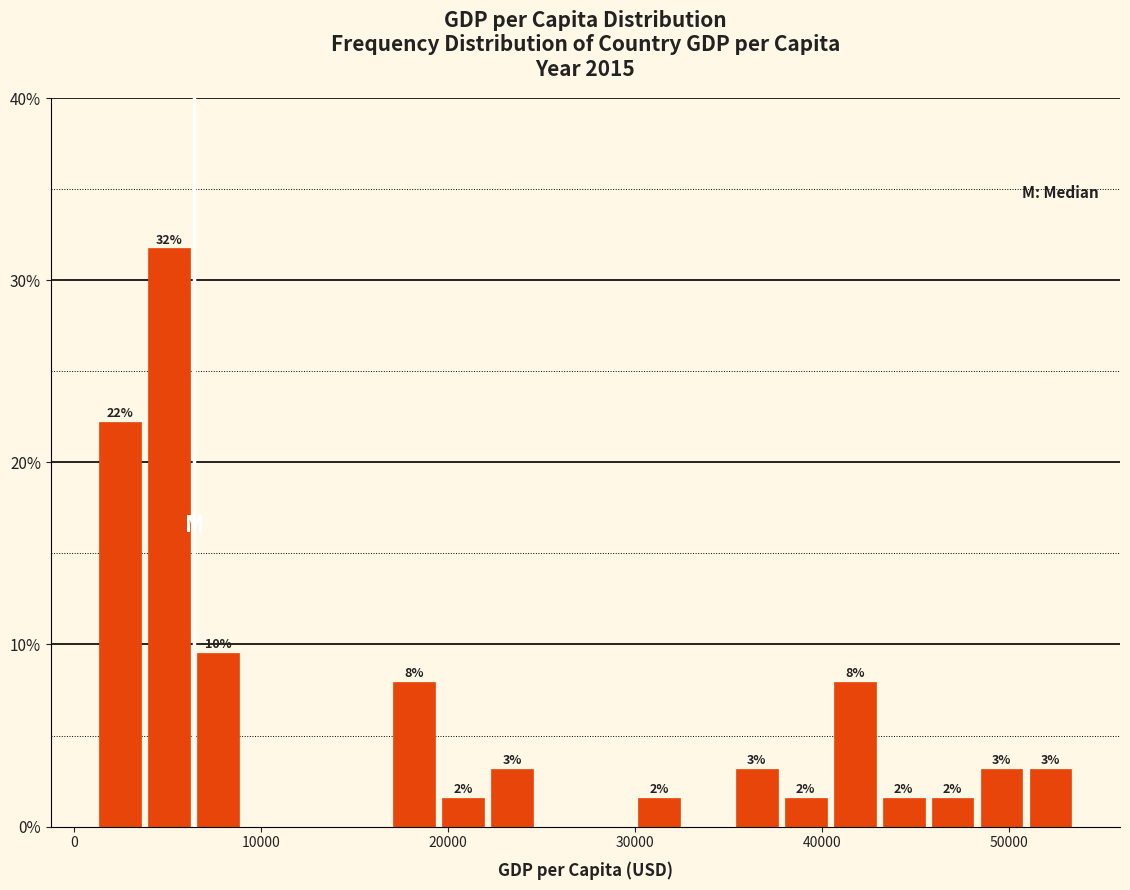

Read against the x-axis, roughly where is the centre of the tallest bar?

5000